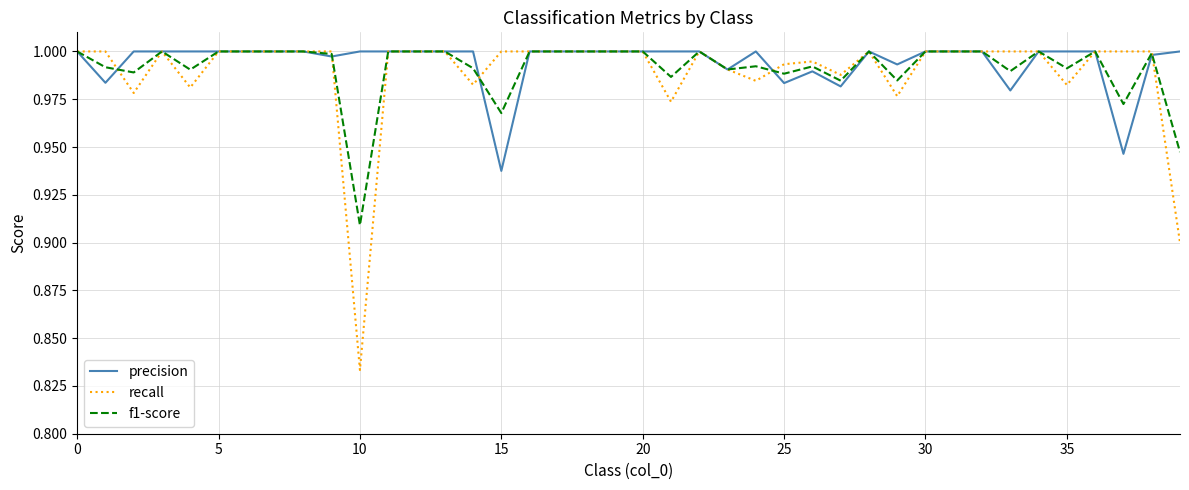

Which series has the widest spread of values?

recall